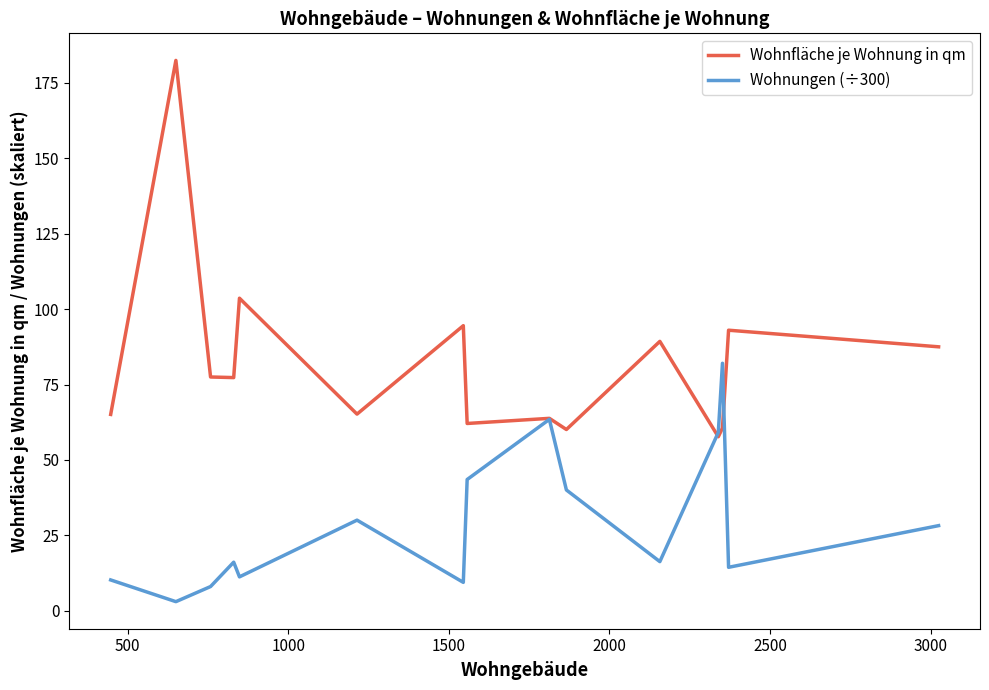

List the series in order of their overall mean, highest first.

Wohnfläche je Wohnung in qm, Wohnungen (÷300)